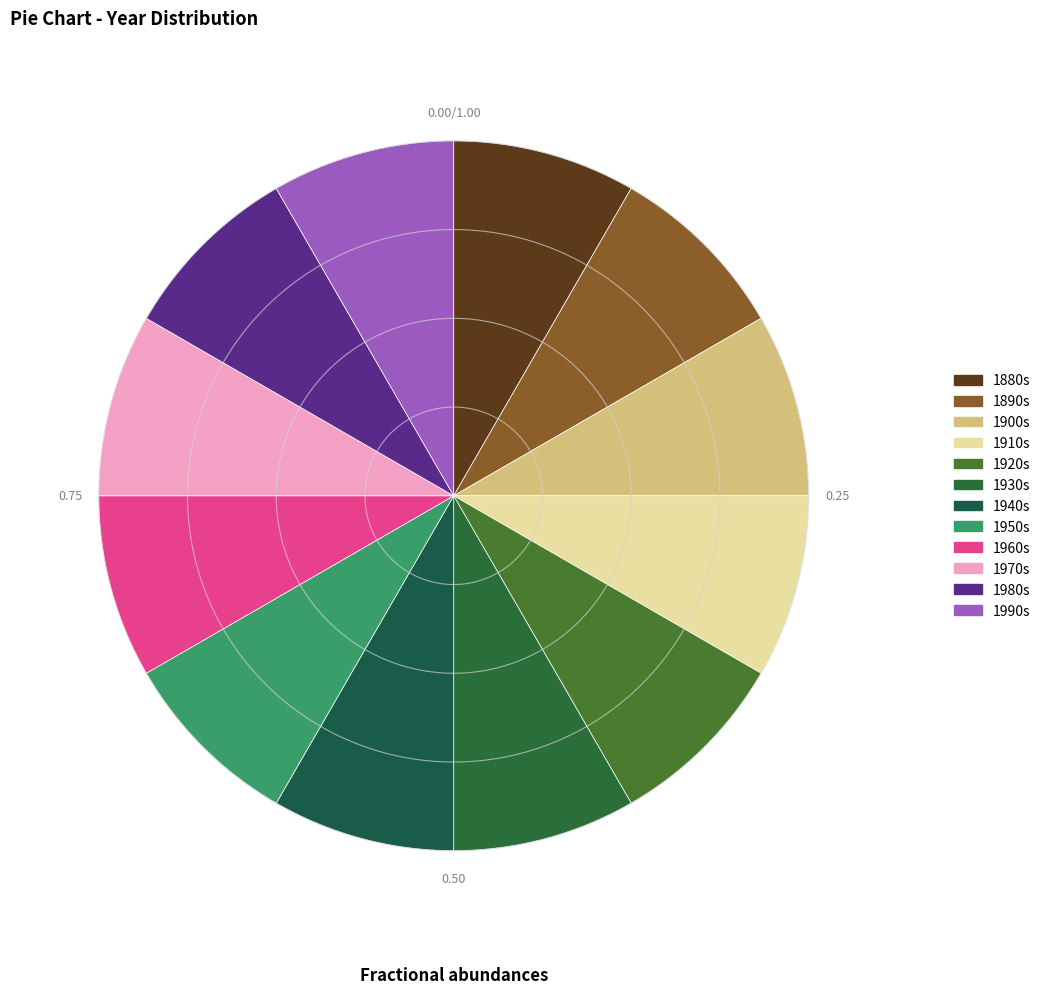

True or false: 1880 accounts for 8% of the total.

True